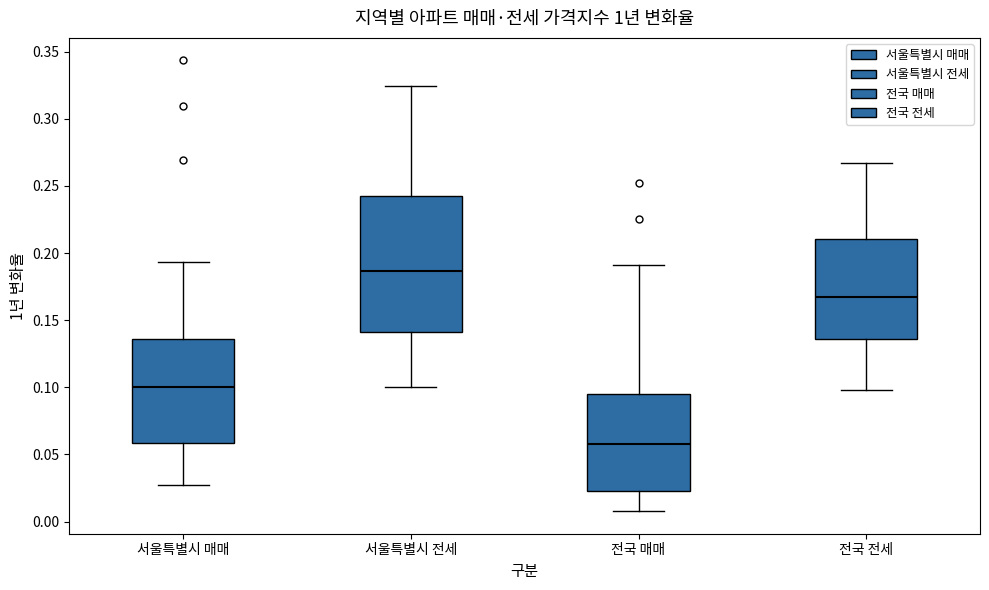

Where is the upper edge of the box for 서울특별시 매매 on the y-axis? The values are not printed on the chart, so give them approximately, as read against the axis.

0.135